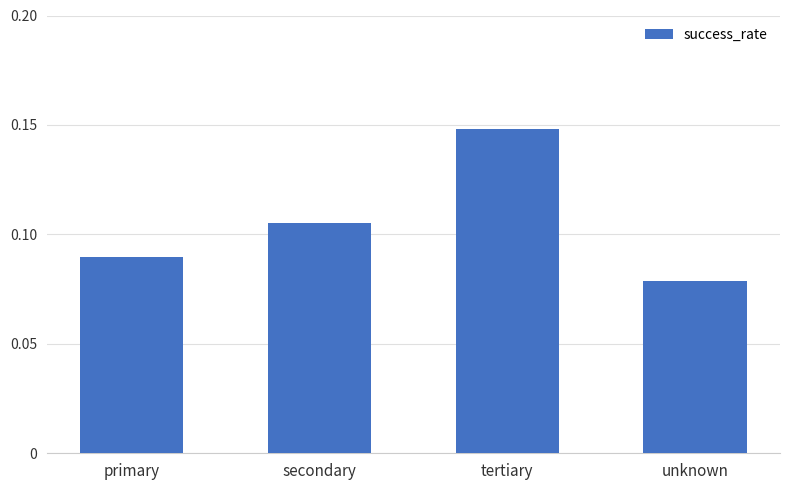

Which label corresponds to the largest value in the chart?

tertiary